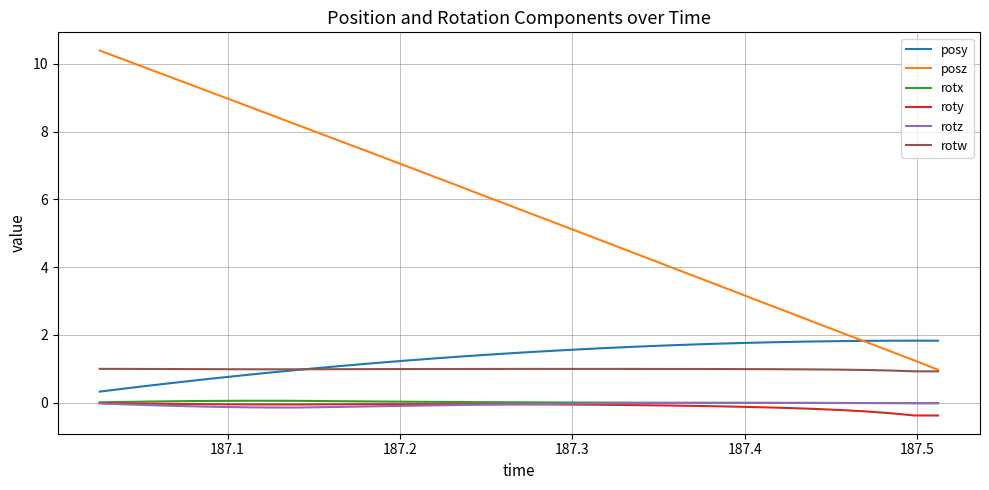

Which series has the largest total across all categories?

posz